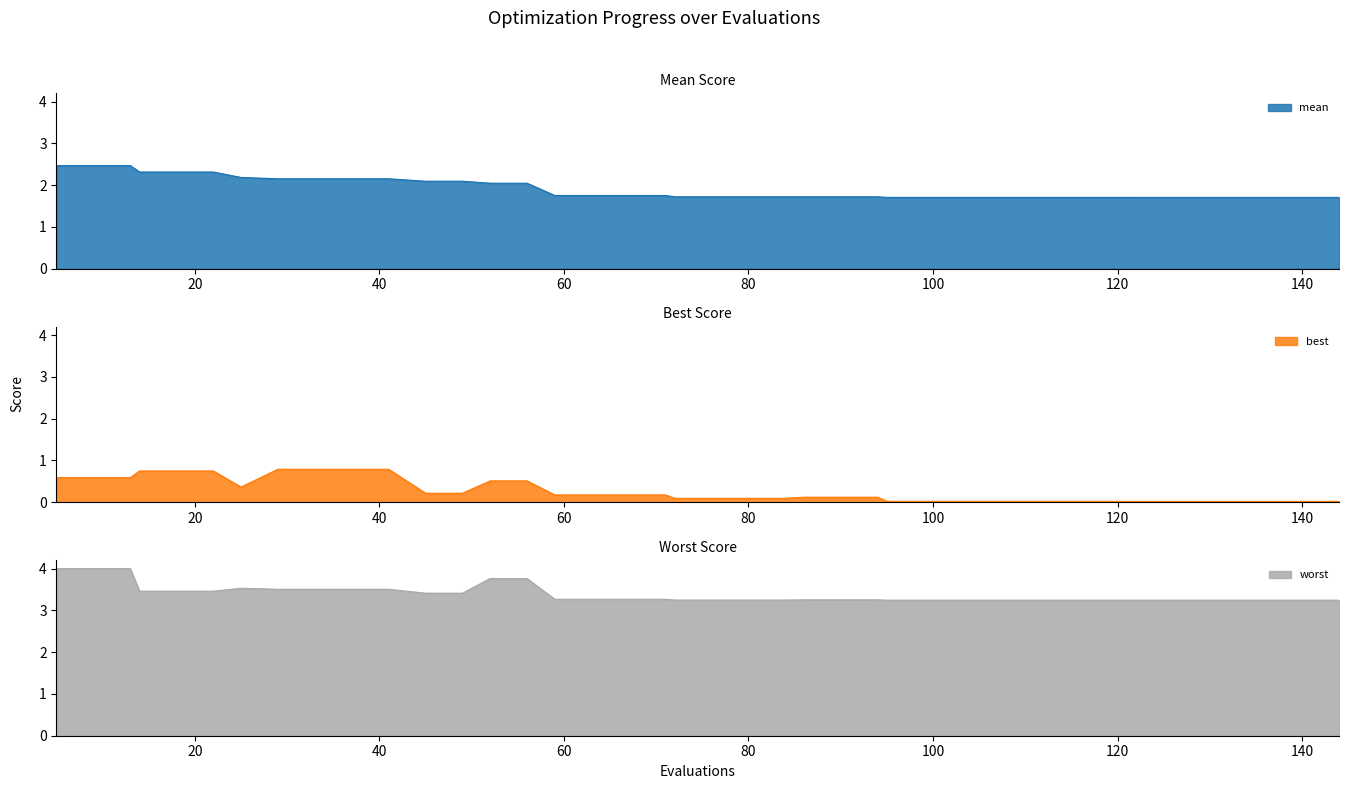

Is the value of best at 122 greater than the value of mean at 90?

No